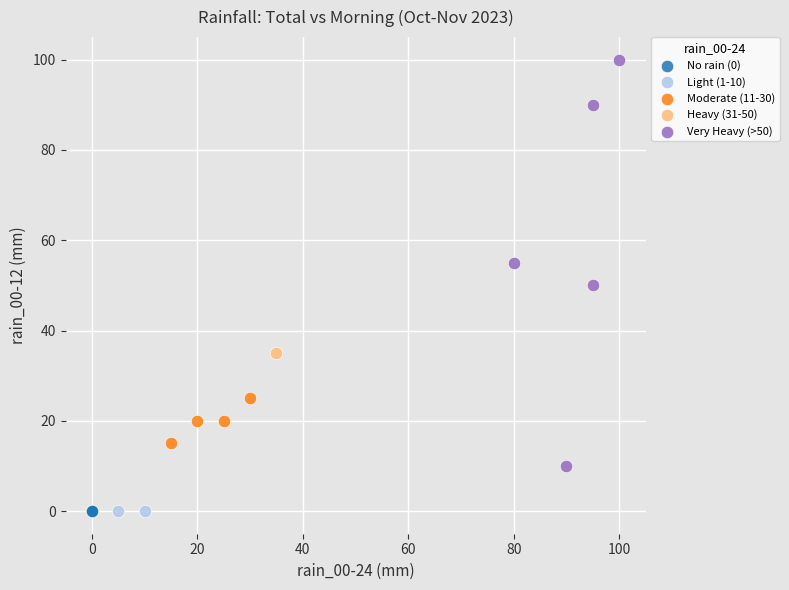

Which series contains the highest Y value?

Very Heavy (>50)